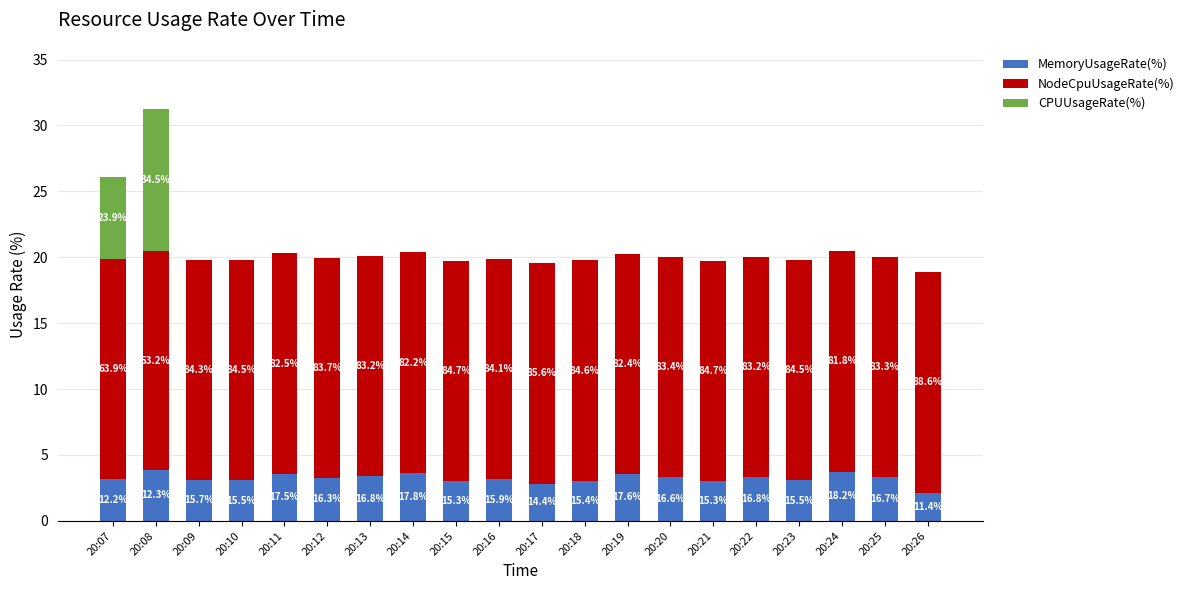

List the series in order of their overall mean, lowest first.

CPUUsageRate(%), MemoryUsageRate(%), NodeCpuUsageRate(%)